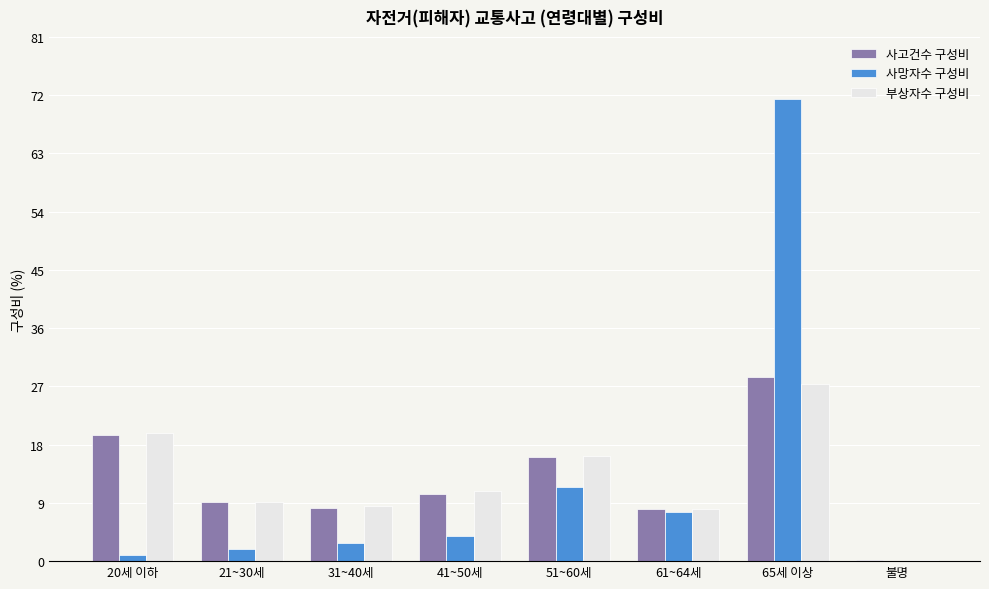

What is the sum of the 사고건수 구성비 values at 불명 and 51~60세?

16.2